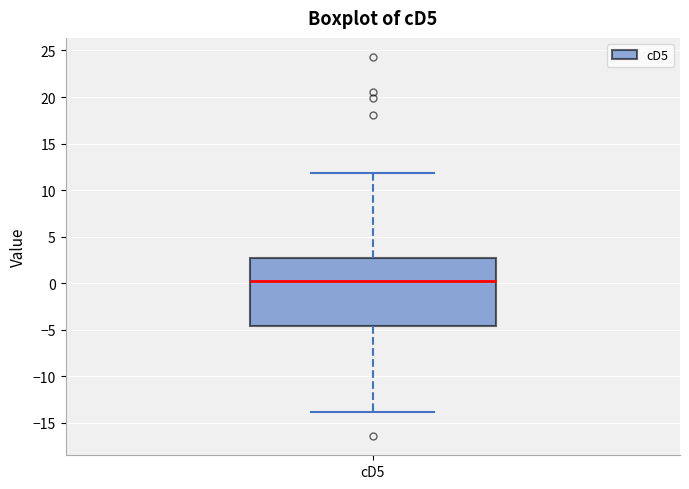

Where does the median line of the box for cD5 sit on the y-axis? The values are not printed on the chart, so give them approximately, as read against the axis.

0.5